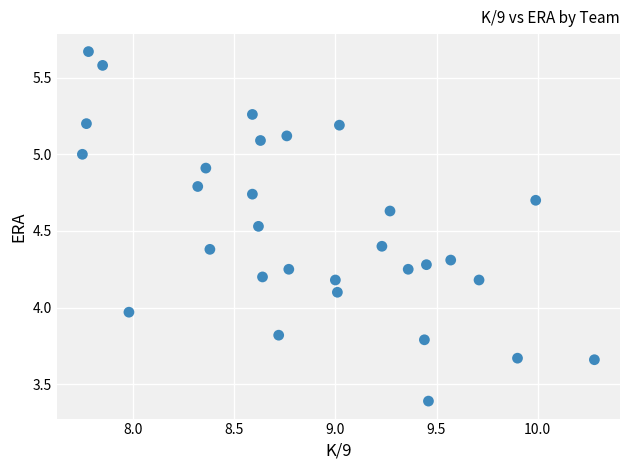

What is the range of X values (max minus min)?

2.5